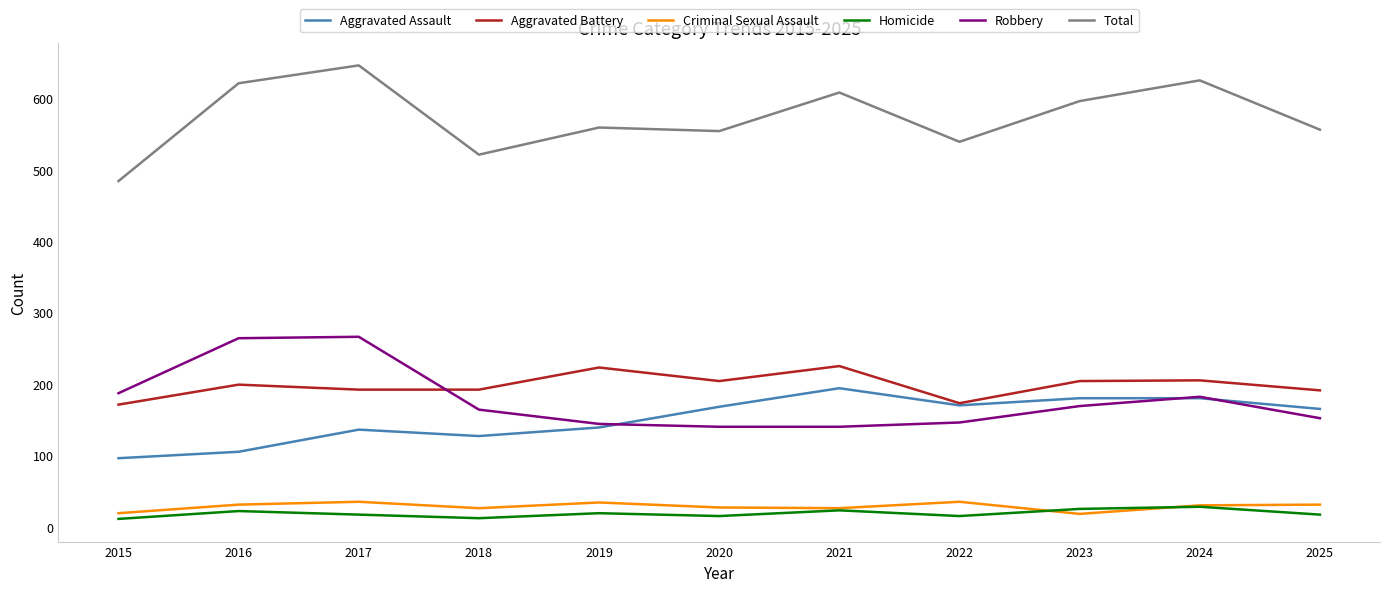

The Aggravated Assault series shows 115 at 2020. True or false?

False